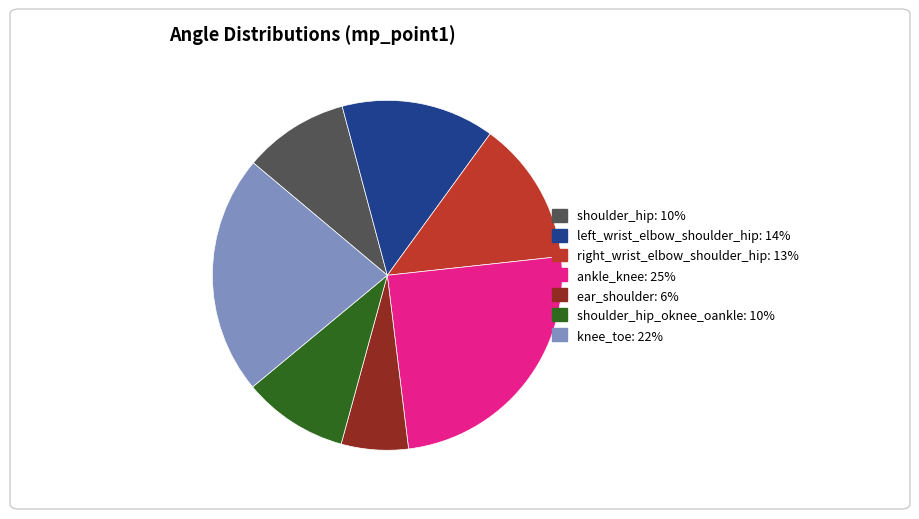

Is there any slice that represents more than half of the pie?

No